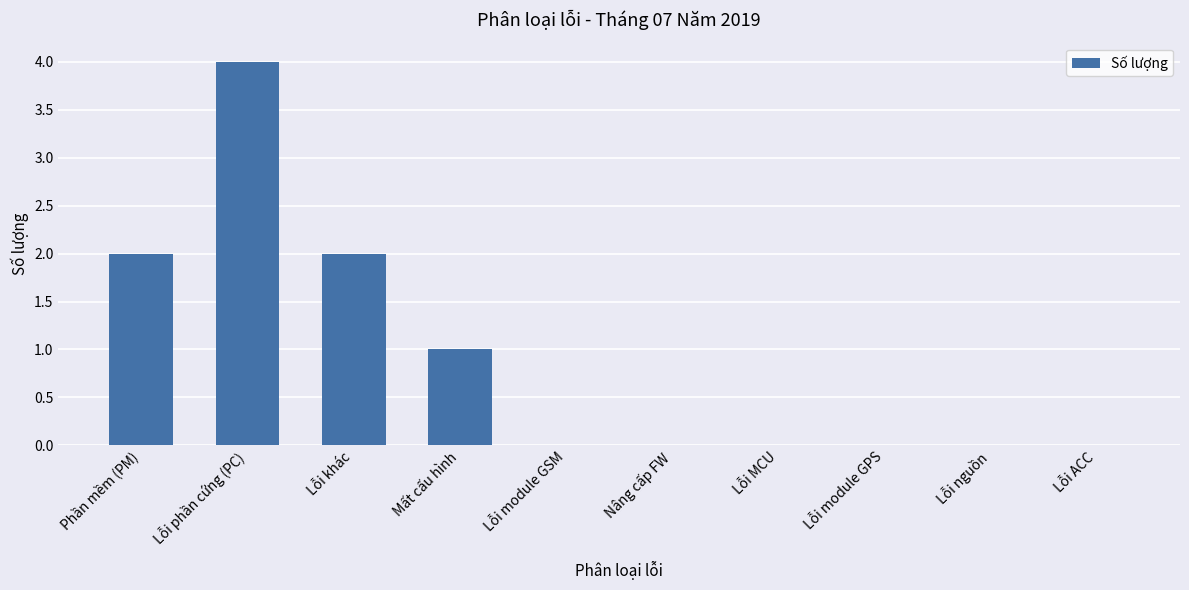

What is the maximum value shown in the chart?

4